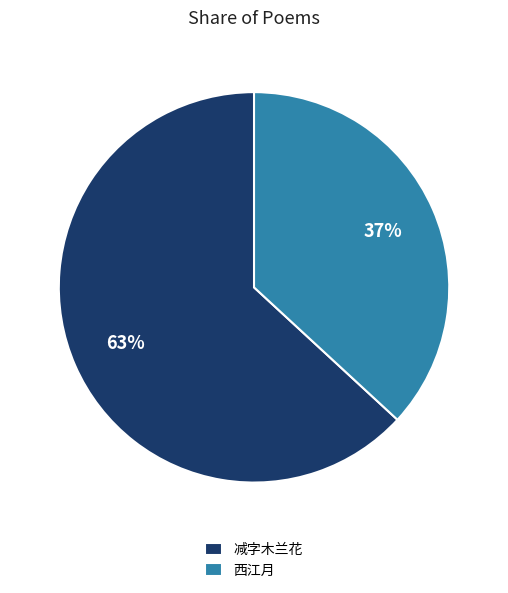

Is the sum of 西江月 and 减字木兰花 greater than half?

Yes